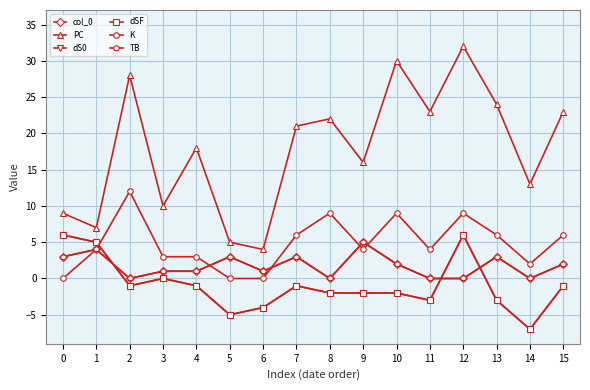

Is this an area chart (filled region under the line)?

No